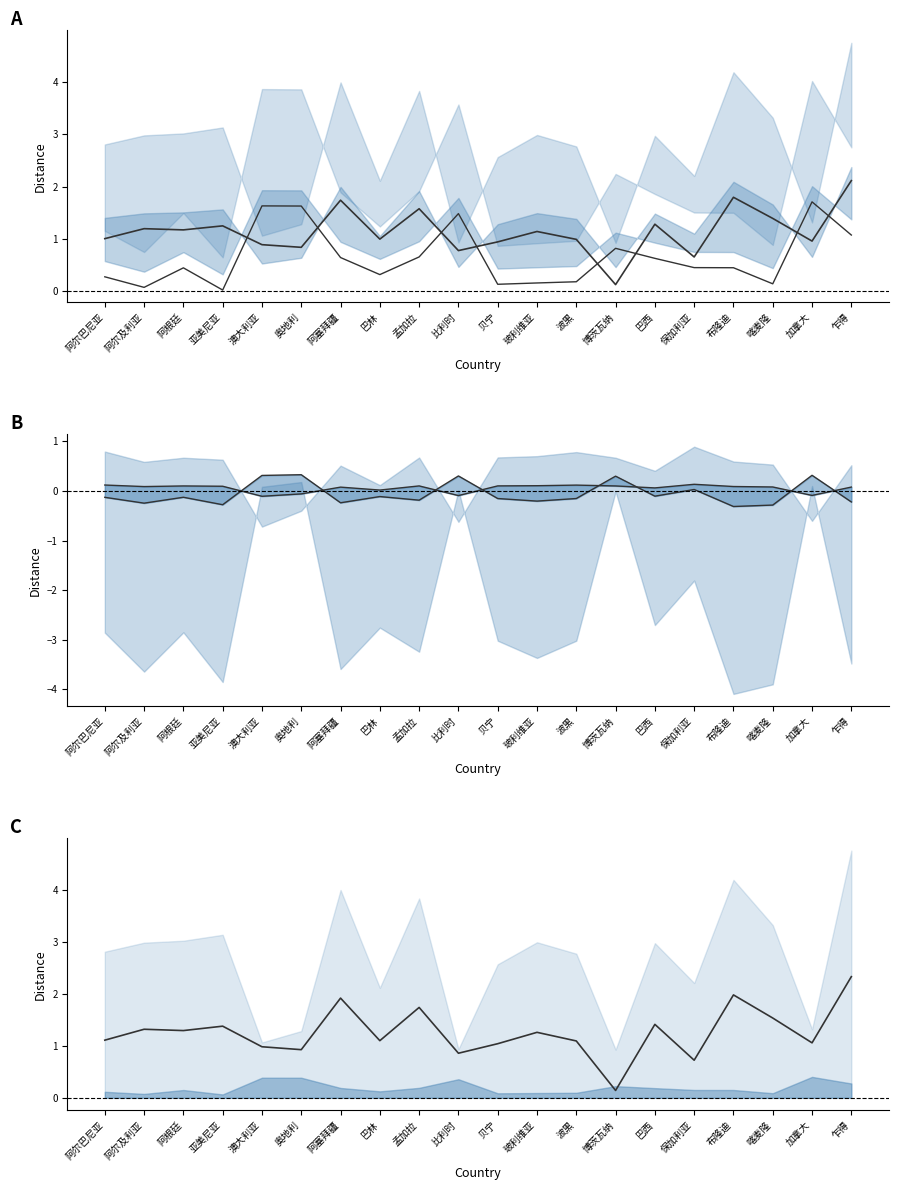

What is the highest value of the C2 mid series?

2.1